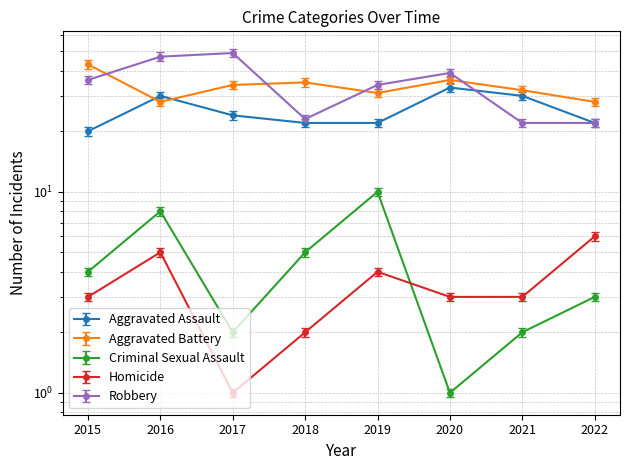

Does the chart display data point markers on the line(s)?

Yes